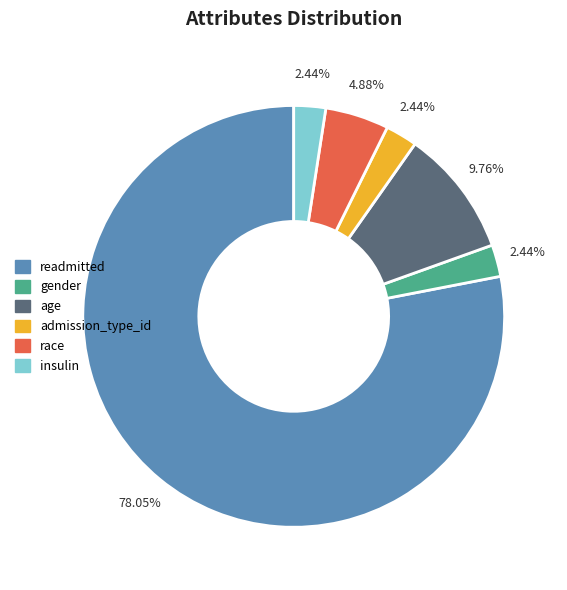

Which slice is the largest?

readmitted